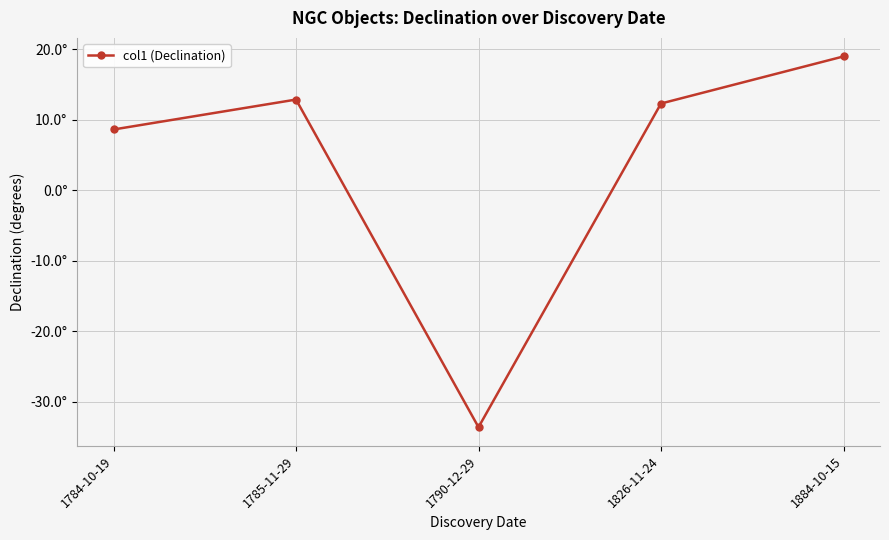

What is the label of the 1st point from the right?

1884-10-15